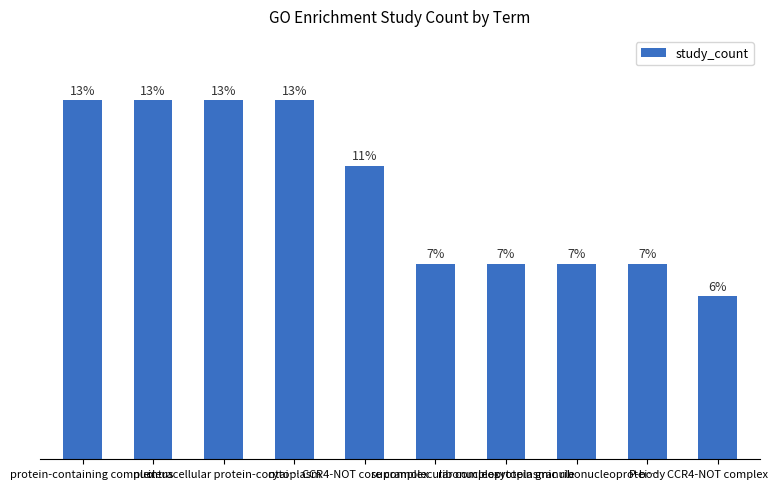

Are the bars horizontal?

No